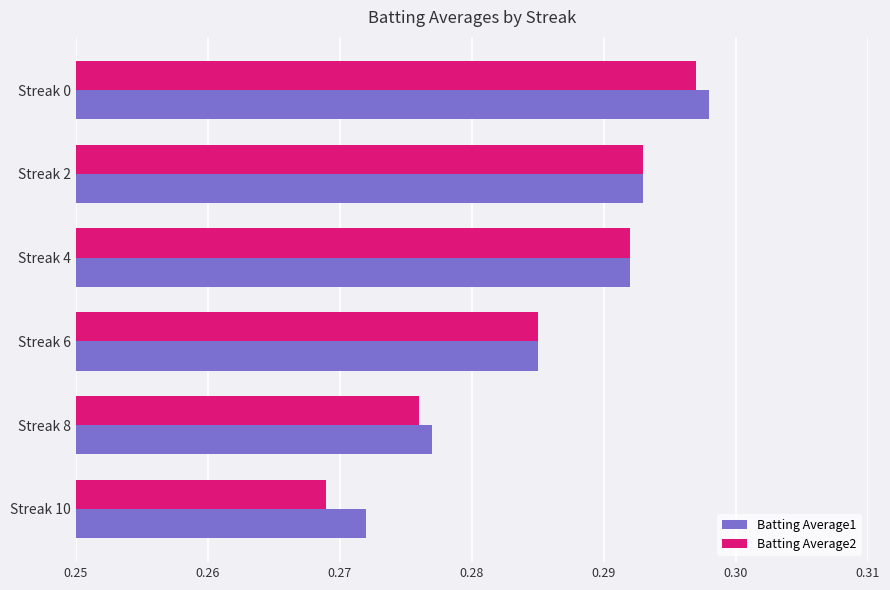

Which series has the largest total across all categories?

Batting Average1